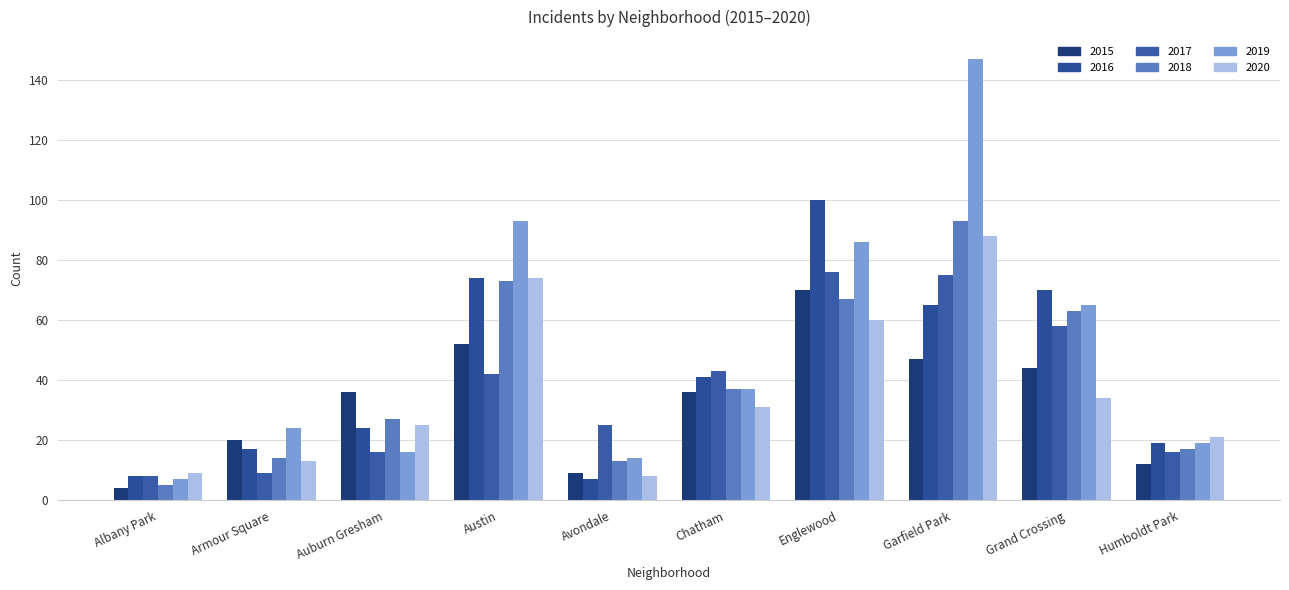

Are the bars grouped side by side (vs. stacked)?

Yes